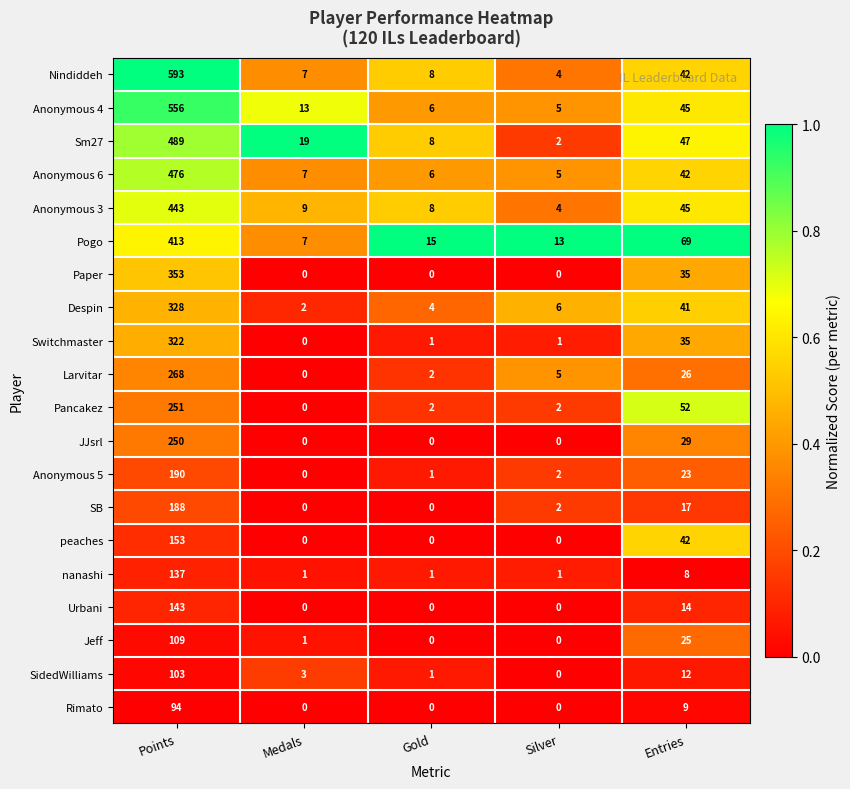

The Jeff series shows 0 at Silver. True or false?

True